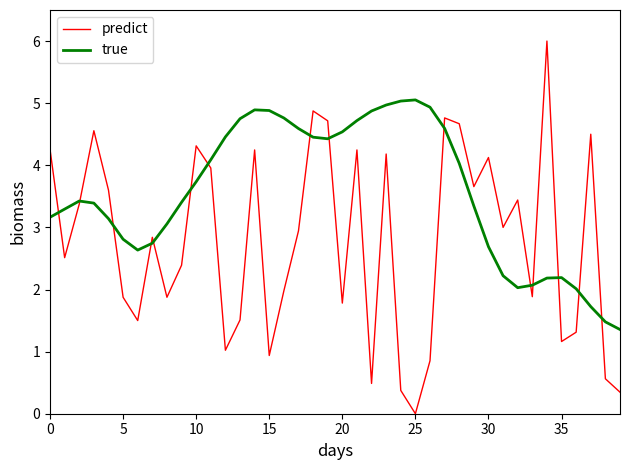

How many times do true and predict cross each other?

15